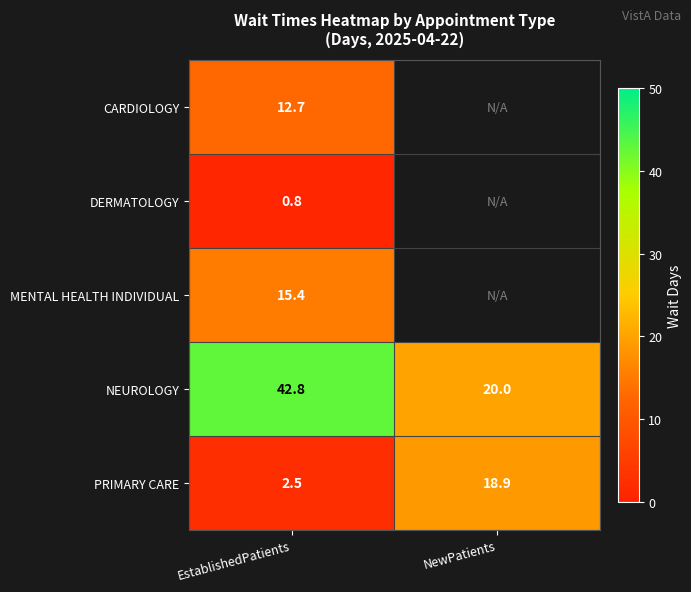

At which category is the sum across all series the highest?

EstablishedPatients